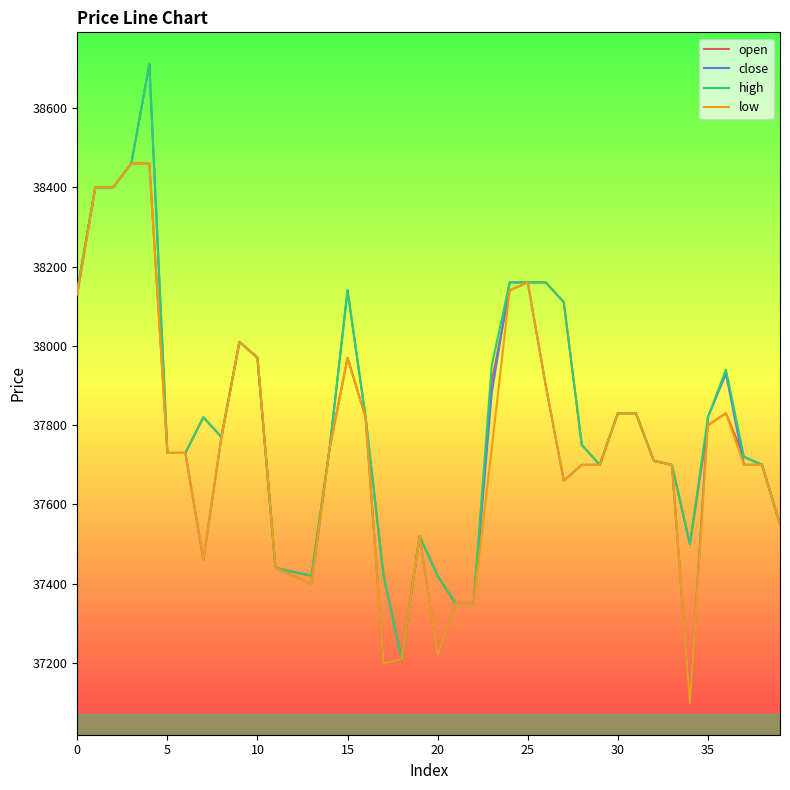

Which series has the largest range (max minus min)?

close